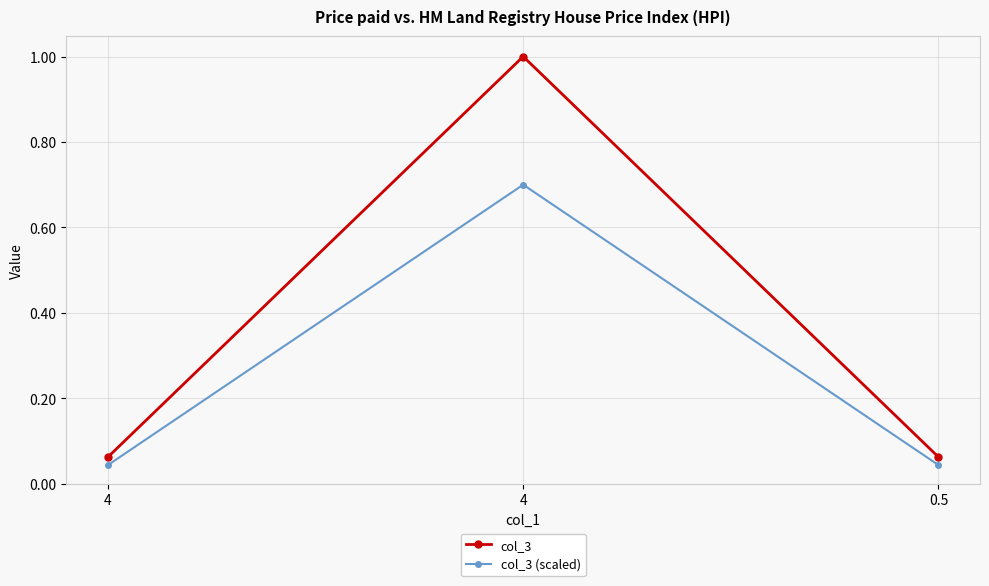

Does the chart have visible grid lines?

Yes